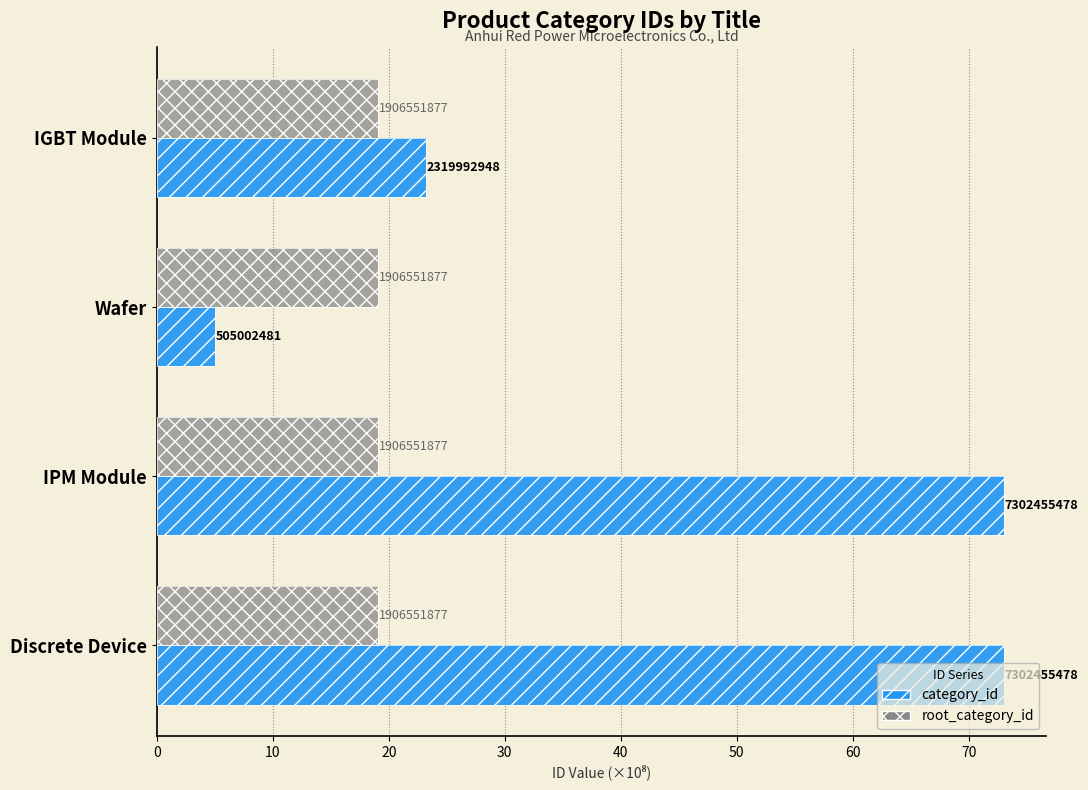

What is the average value of the category_id series?

43.6